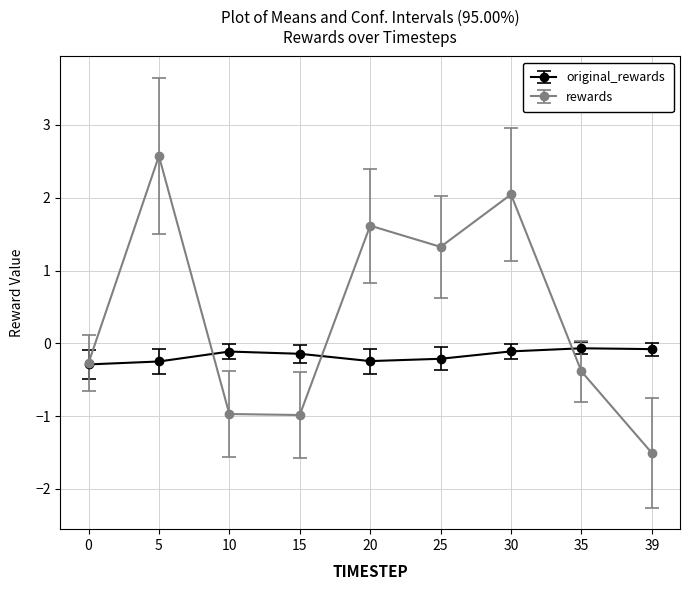

List the series in order of their peak value, lowest first.

original_rewards, rewards